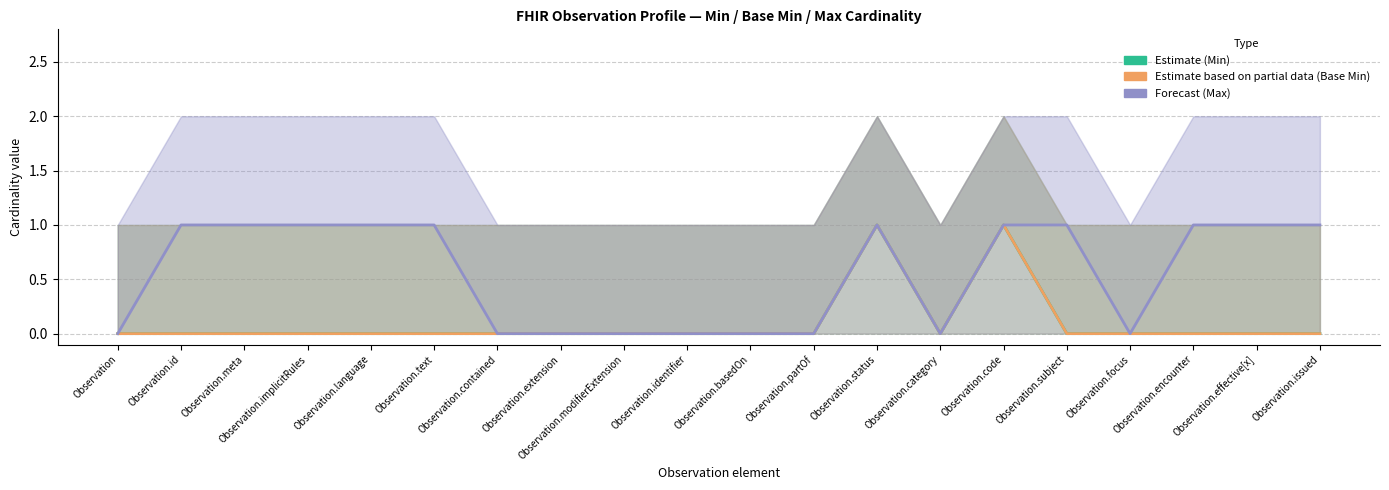

What is the highest value of the Base Min (Estimate based on partial data) series?

1